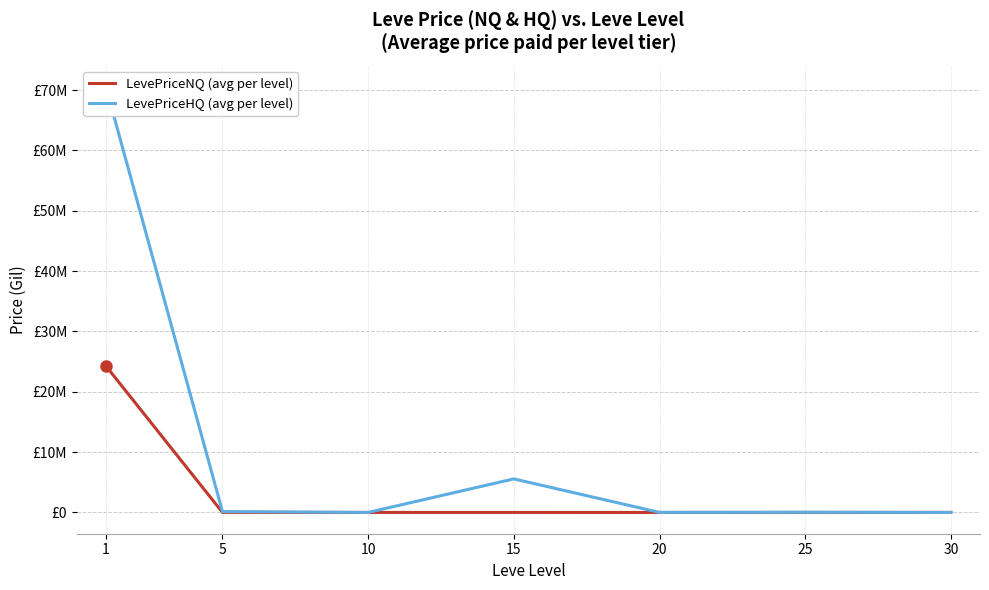

Which has a higher value, 10 or 5?

5